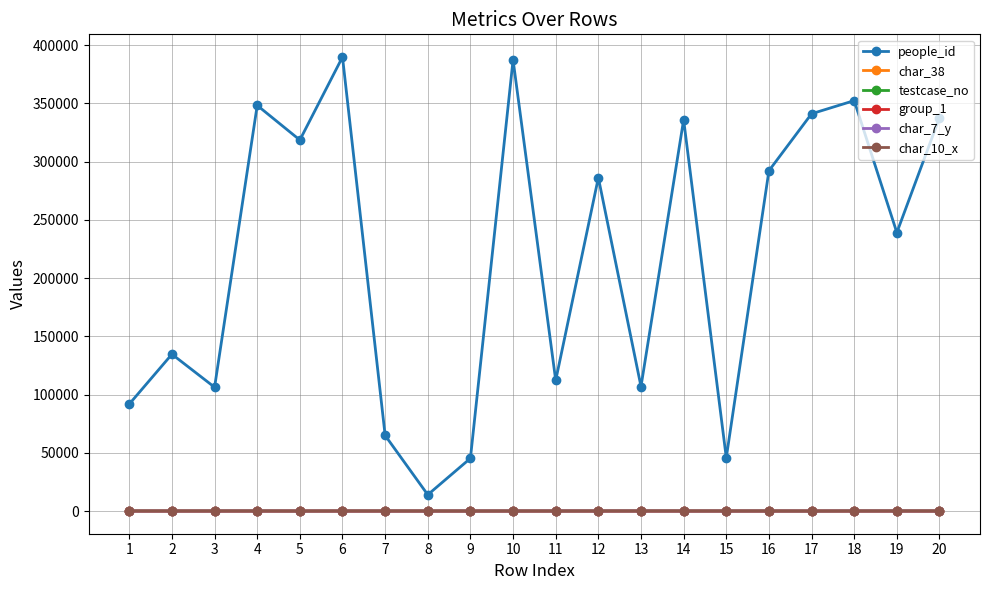

Which series has the largest total across all categories?

people_id